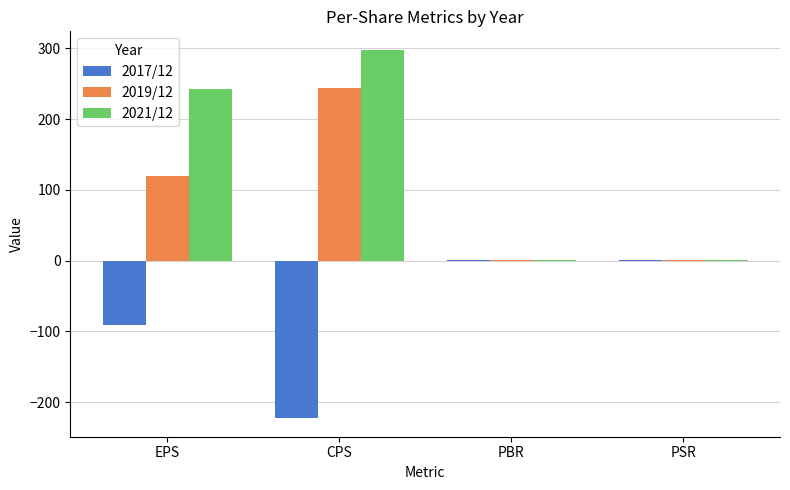

At which category is the sum across all series the highest?

CPS